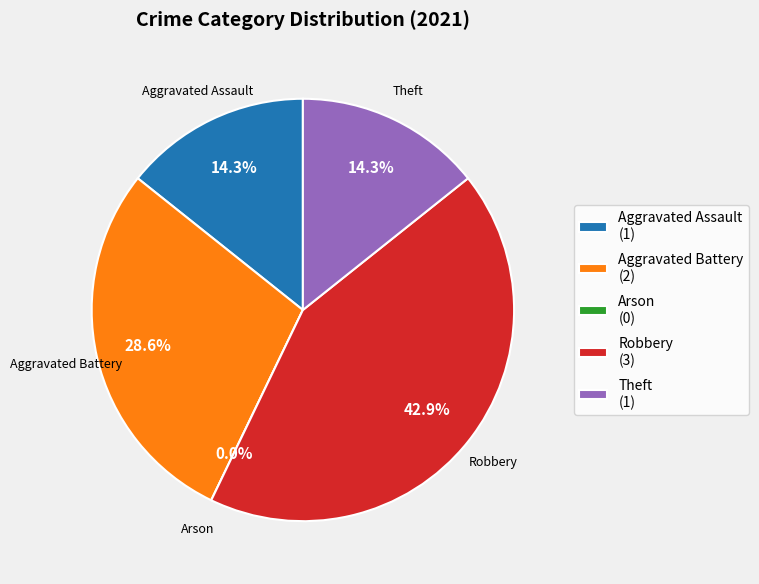

What percentage is the Theft slice, to the nearest percent?

14%